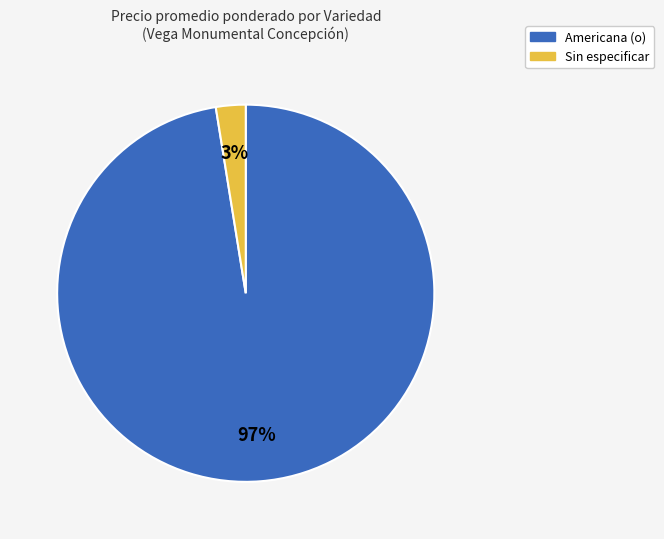

Between Americana (o) and Sin especificar, which is larger?

Americana (o)